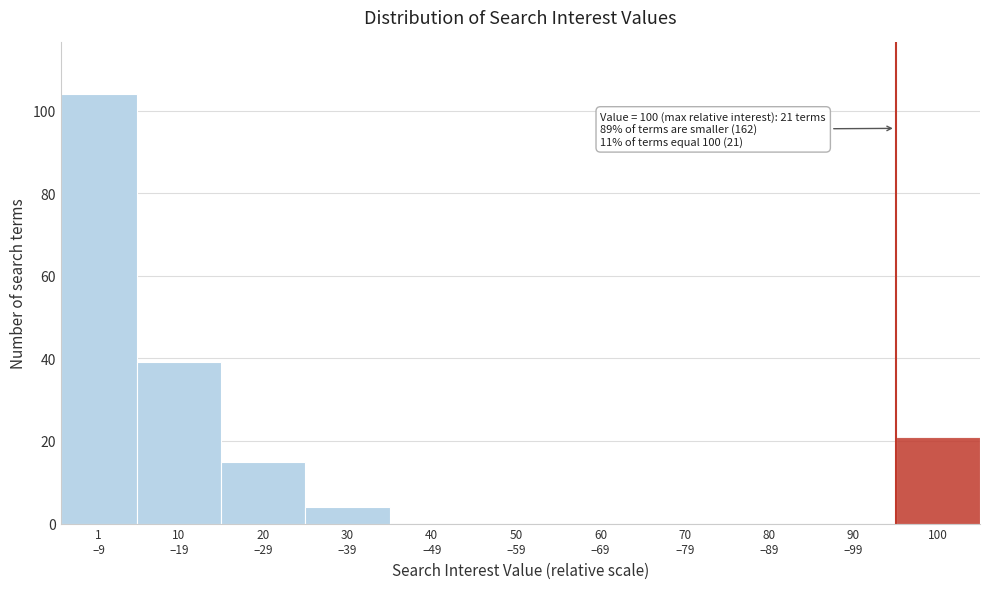

What is the maximum value shown in the chart?

104